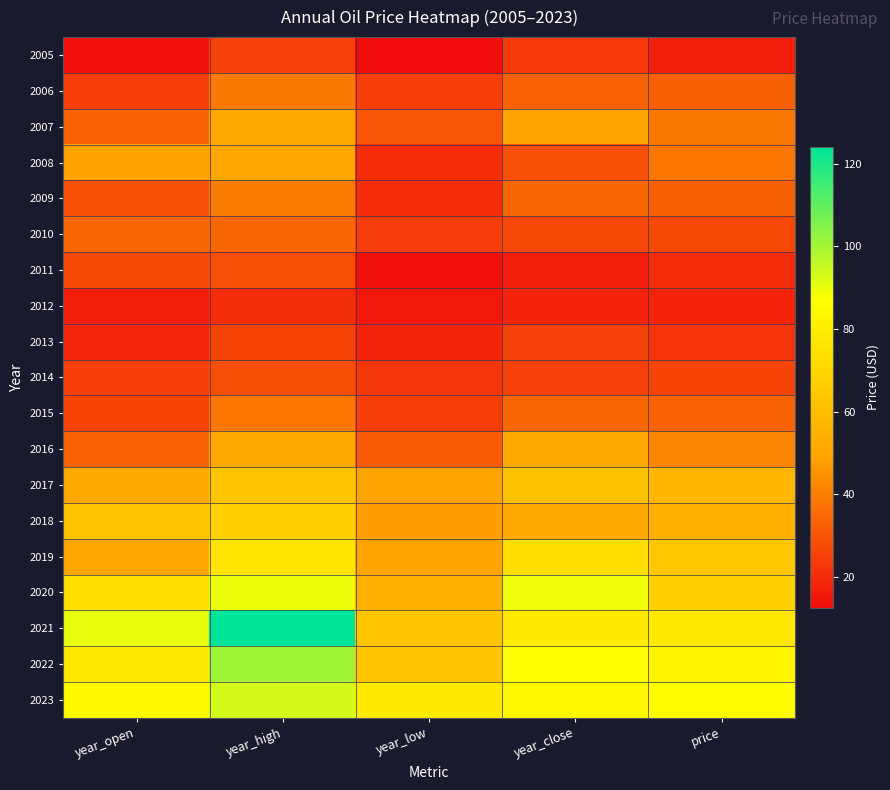

At how many categories does at least one series exceed 16?

5